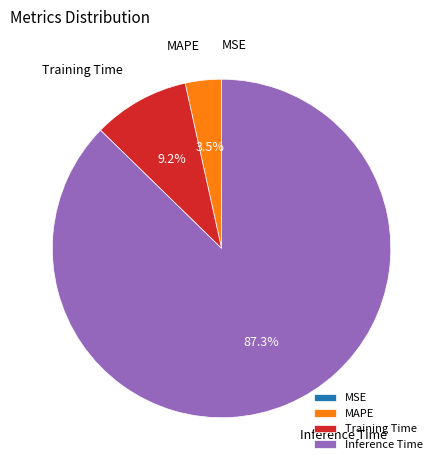

How much of the chart is everything except Inference Time?

12.7%